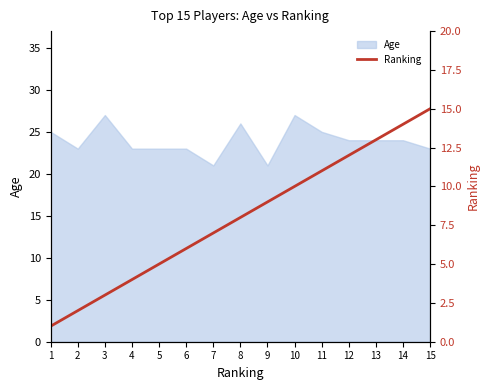

True or false: Age has a value of 38 at 14.

False